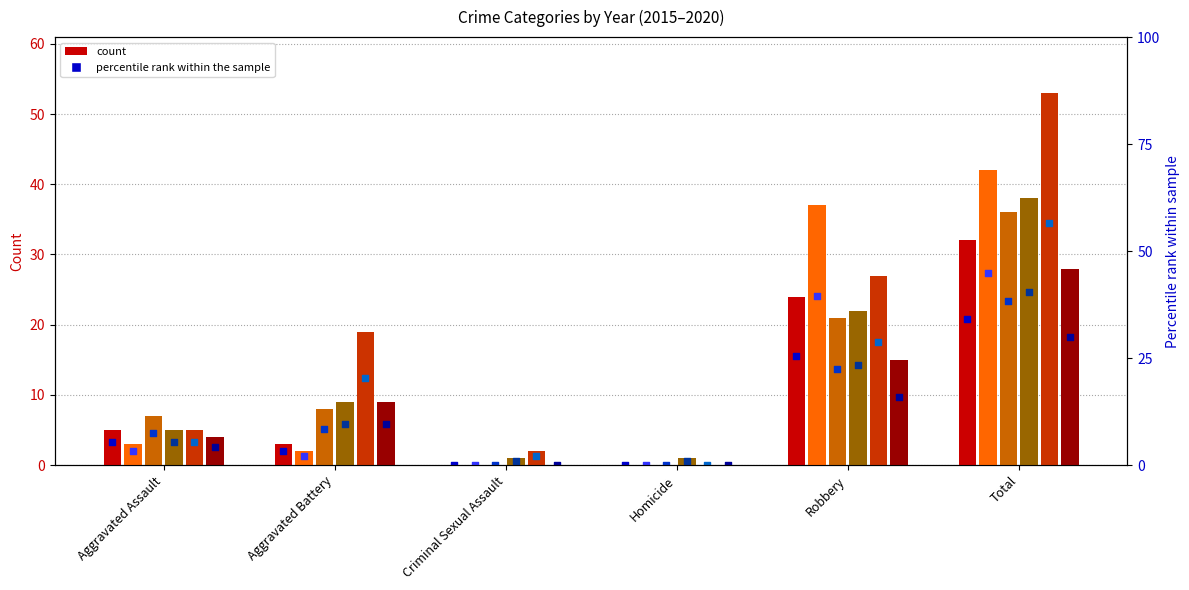

Which series has the largest total across all categories?

2019